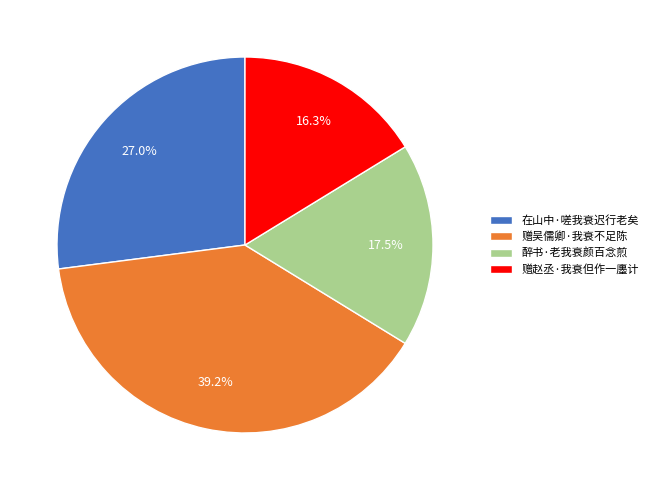

Which slice is the largest?

赠吴儒卿·我衰不足陈